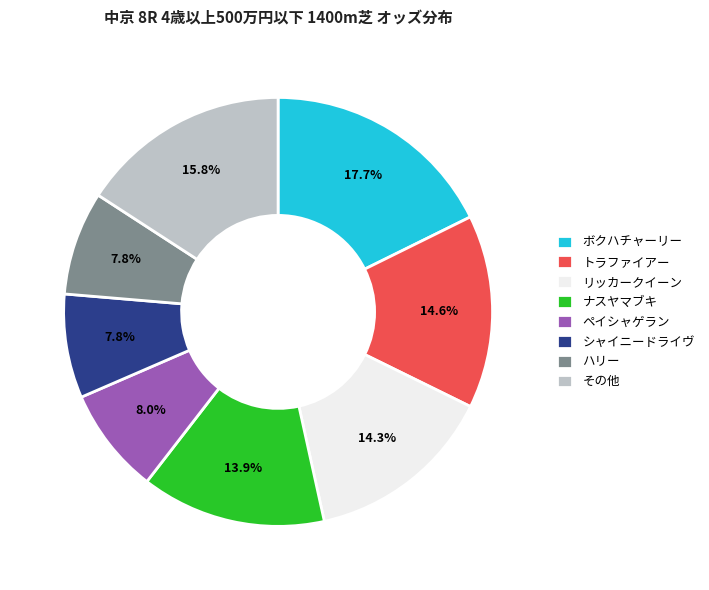

What percentage do トラファイアー and シャイニードライヴ together represent?

22.4%